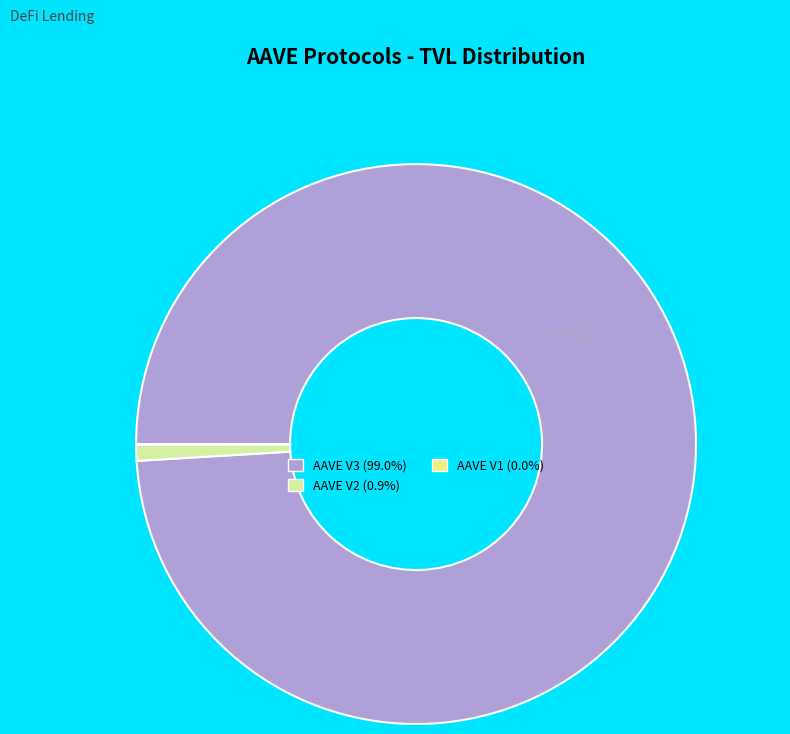

Which category accounts for the majority?

AAVE V3